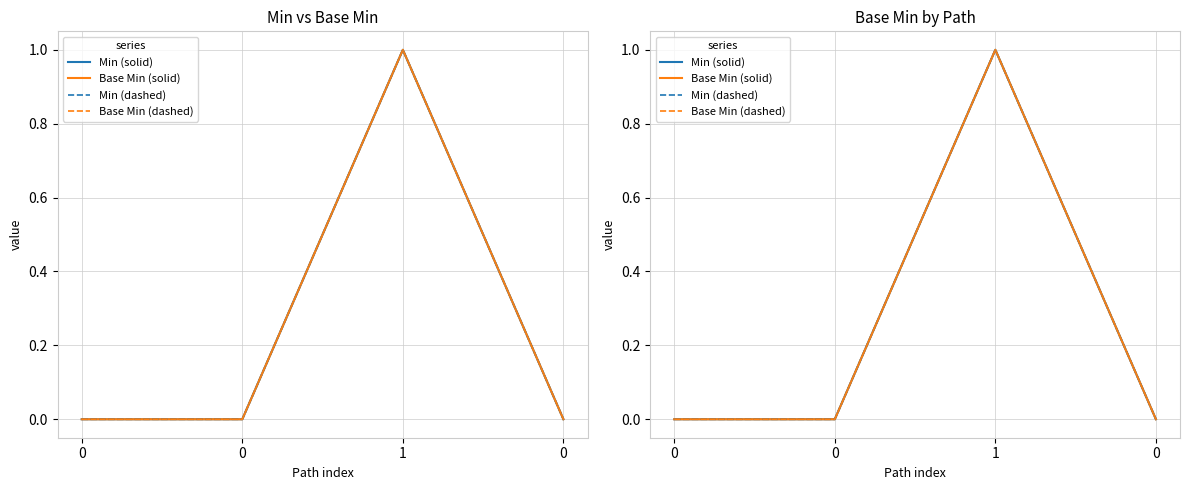

Is it true that Min (solid) equals 0 at 0?

False